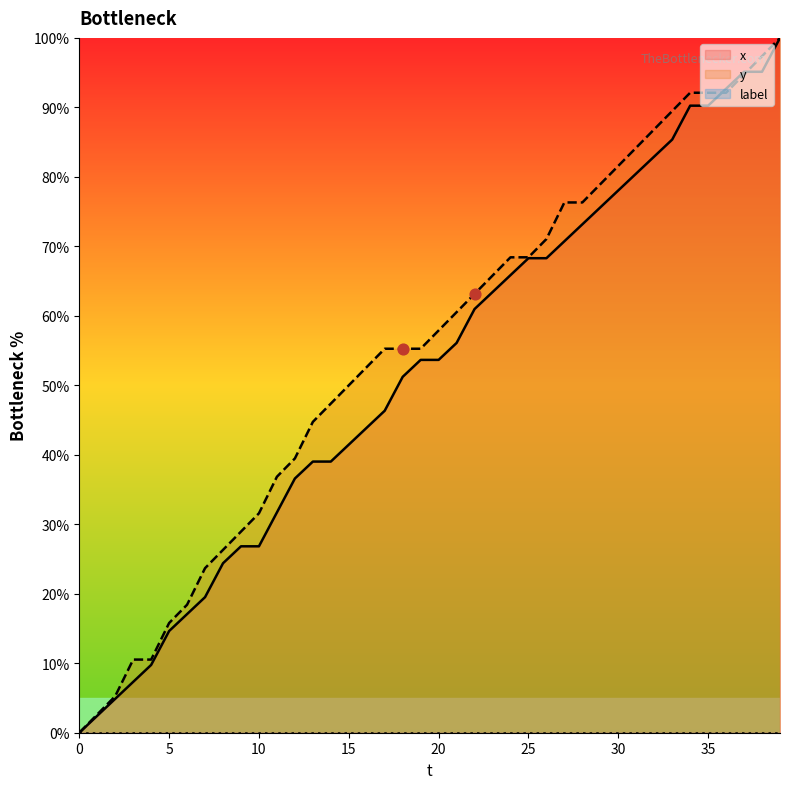

Which series has the largest total across all categories?

y